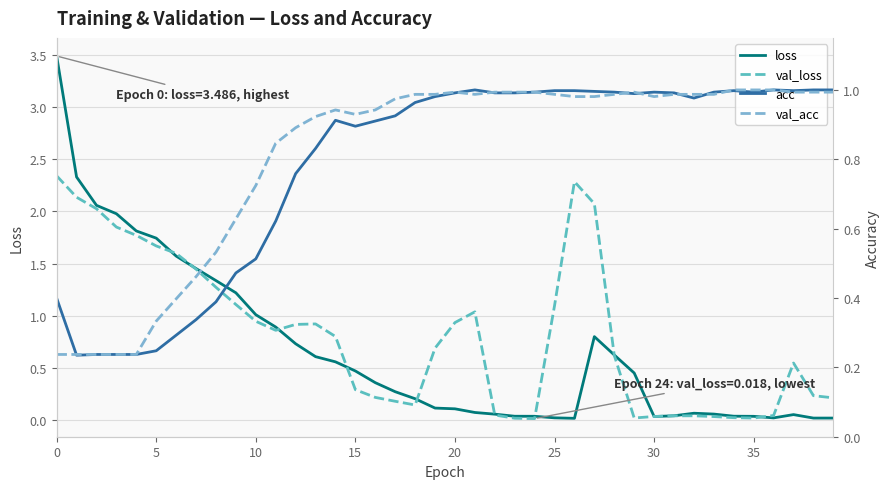

True or false: val_loss has a value of 0.3 at 5.

False